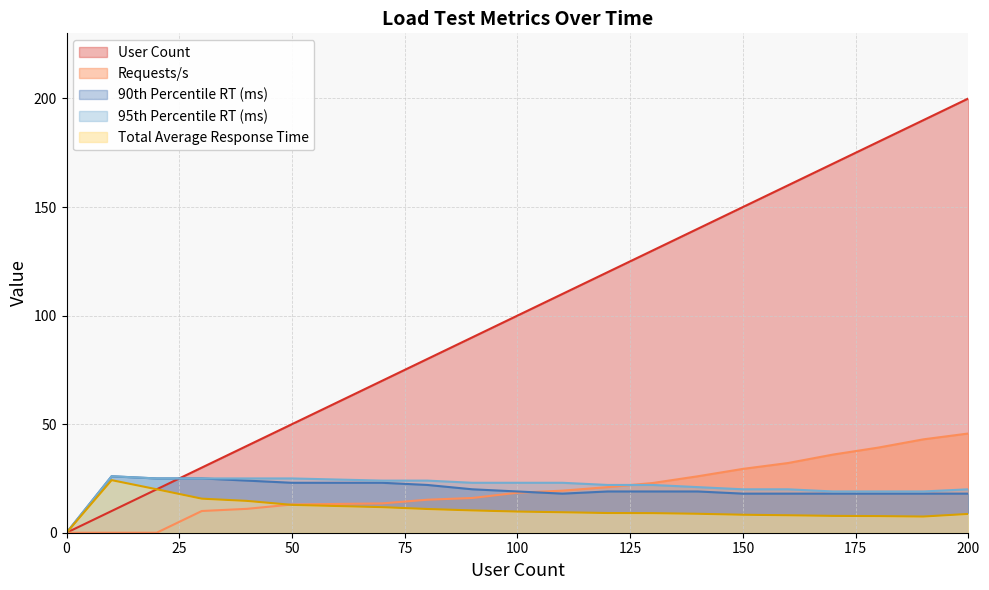

Reading left to right, extract all data points from this chart.

User Count: 0.0	10.0	20.0	30.0	40.0	50.0	70.0	80.0	90.0	100.0	110.0	120.0	130.0	140.0	150.0	160.0	170.0	180.0	190.0	200.0
Requests/s: 0.0	0.0	0.0	10.0	11.0	13.0	13.5	15.2	16.0	18.4	19.4	21.0	22.9	26.0	29.4	32.1	36.0	39.2	43.0	45.7
90%: 0.0	26.0	25.0	25.0	24.0	23.0	23.0	22.0	20.0	19.0	18.0	19.0	19.0	19.0	18.0	18.0	18.0	18.0	18.0	18.0
95%: 0.0	26.0	25.0	25.0	25.0	25.0	24.0	24.0	23.0	23.0	23.0	22.0	22.0	21.0	20.0	20.0	19.0	19.0	19.0	20.0
Total Average Response Time: 0.0	24.2	20.0	15.7	14.7	12.8	11.8	10.9	10.3	9.7	9.4	9.1	9.0	8.7	8.3	8.0	7.8	7.7	7.5	8.7